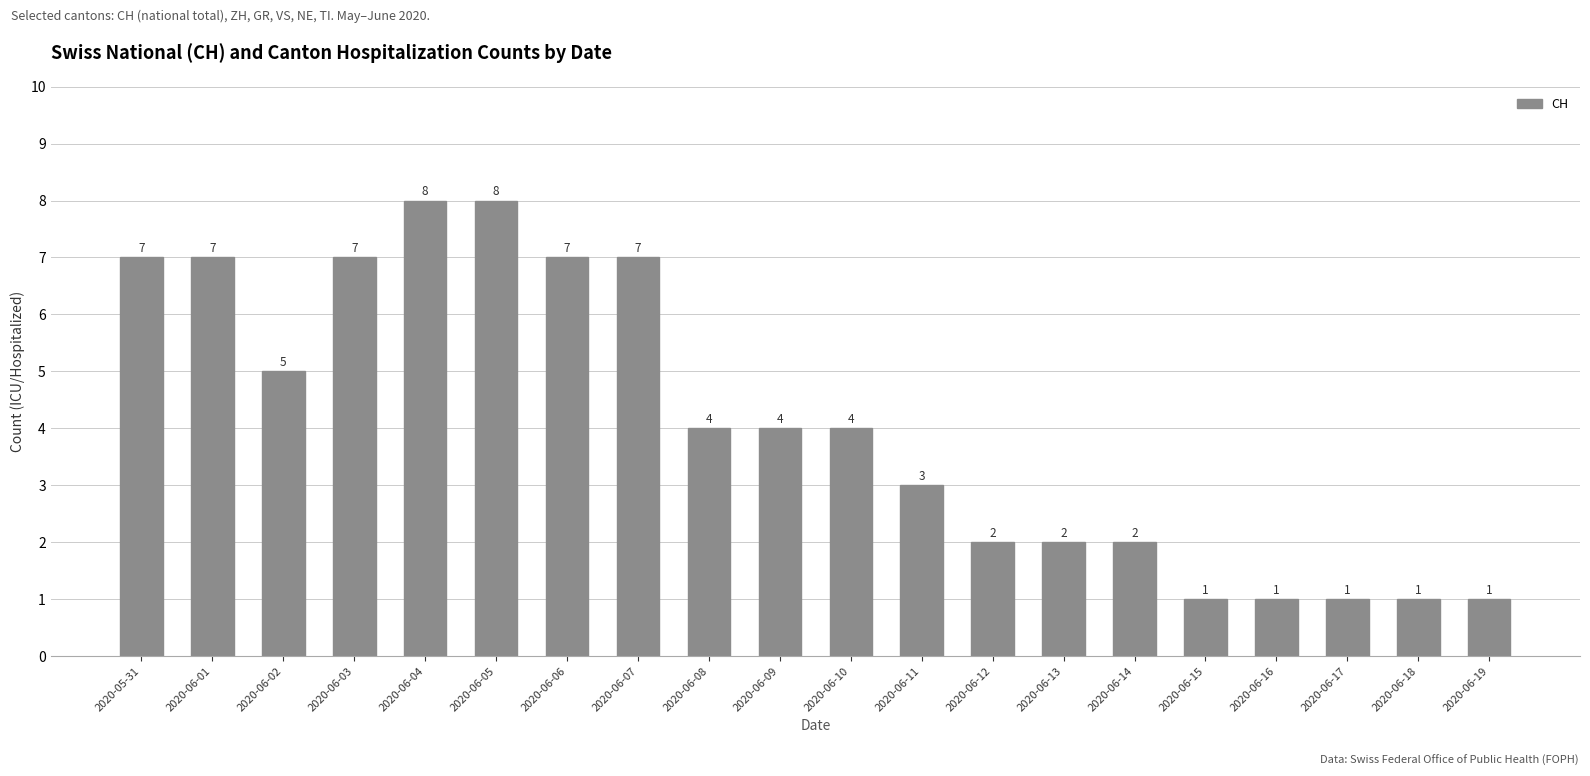

What is the ratio of the value at 2020-06-02 to the value at 2020-06-13?

2.5